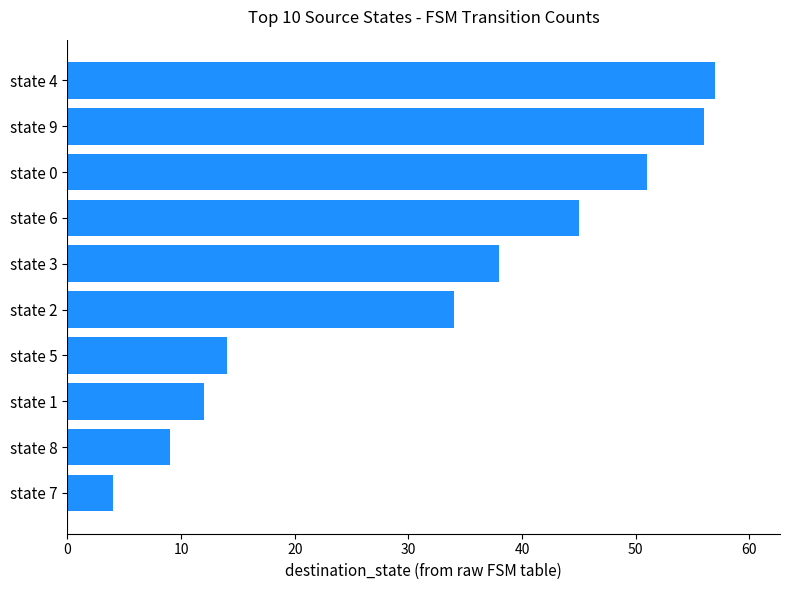

How many values are below 38?

5